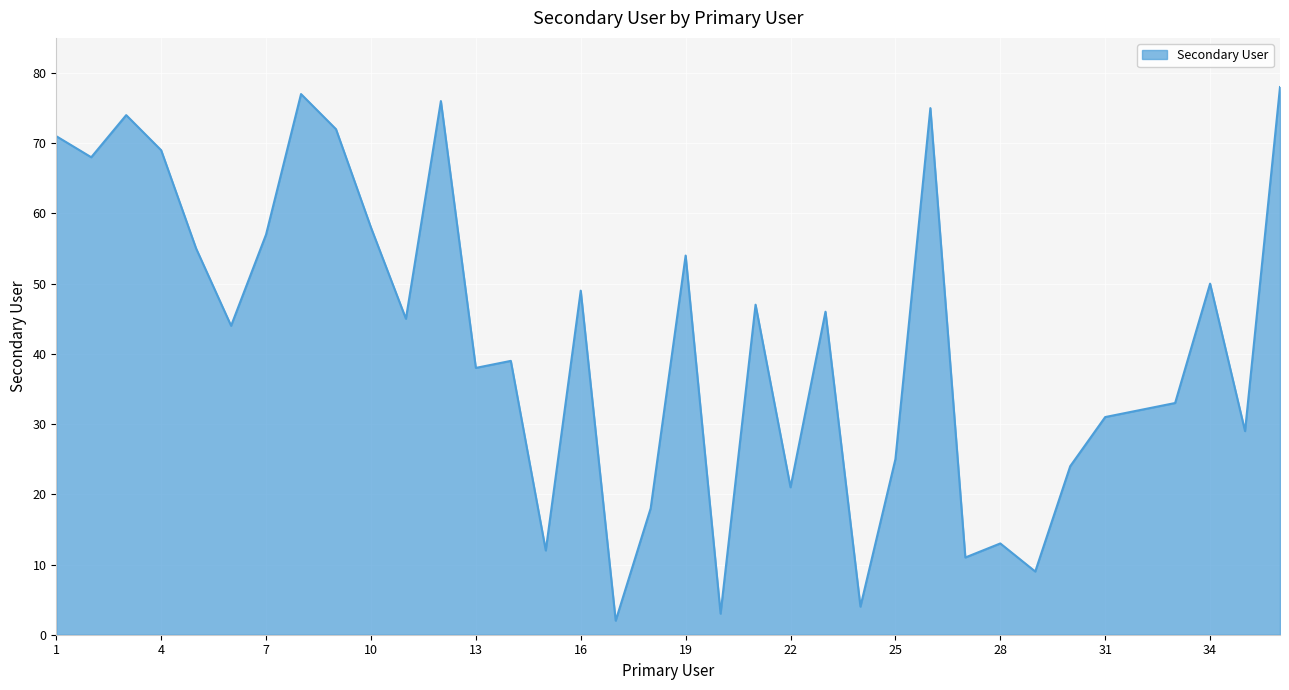

What is the maximum value shown in the chart?

78